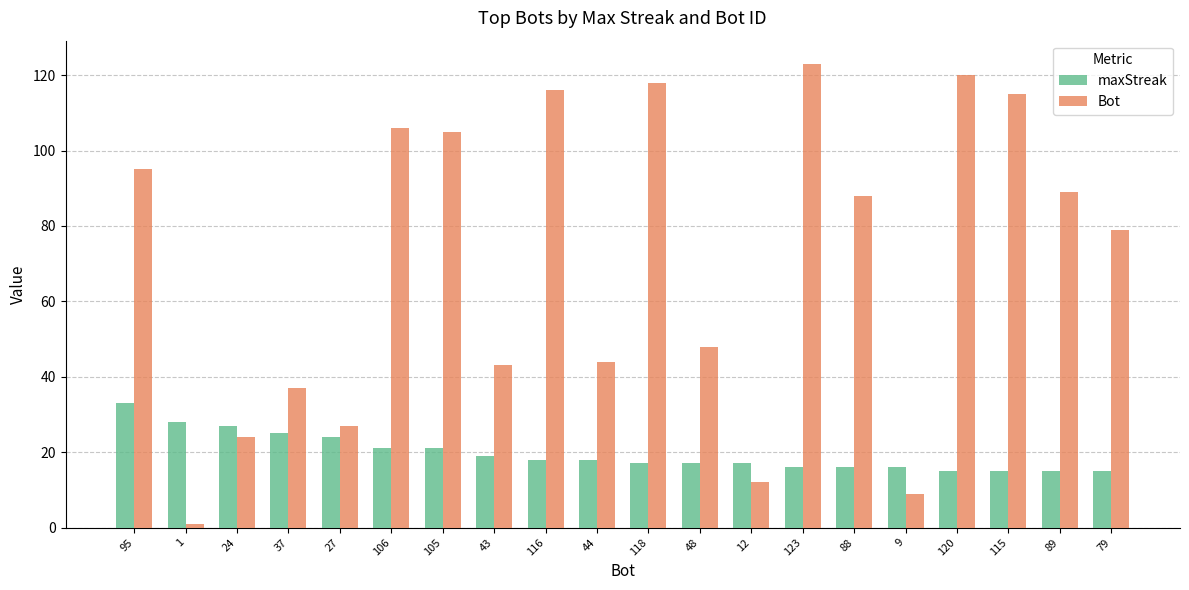

What is the difference between the Bot values at 95 and 105?

10